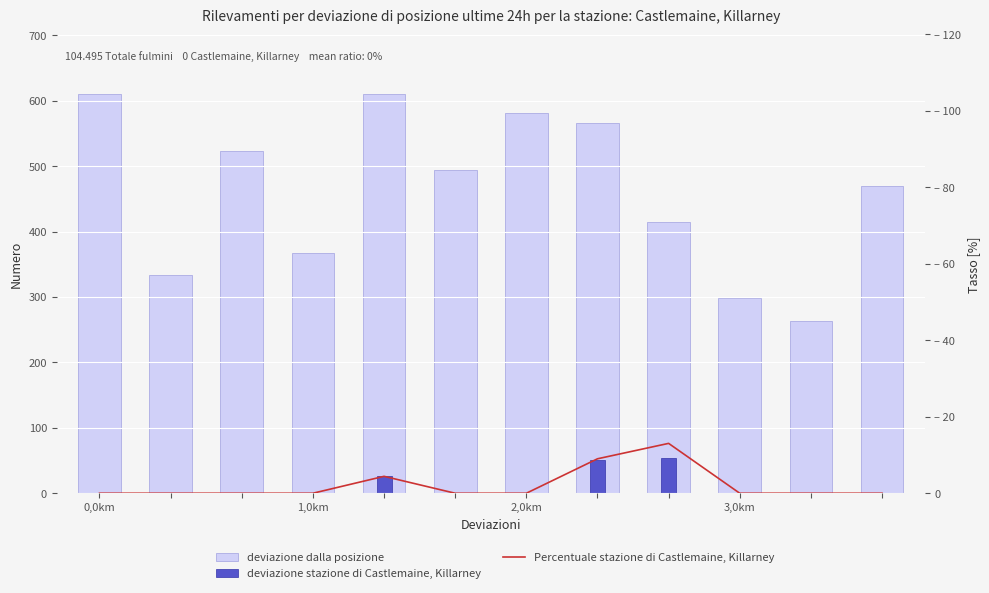

At how many categories does at least one series exceed 225?

12